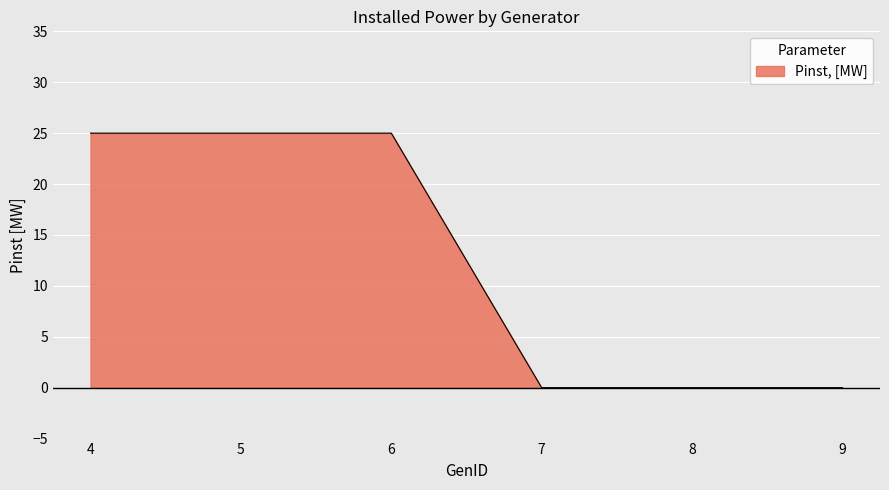

Rank the categories by value from lowest to highest.

7, 8, 9, 4, 5, 6